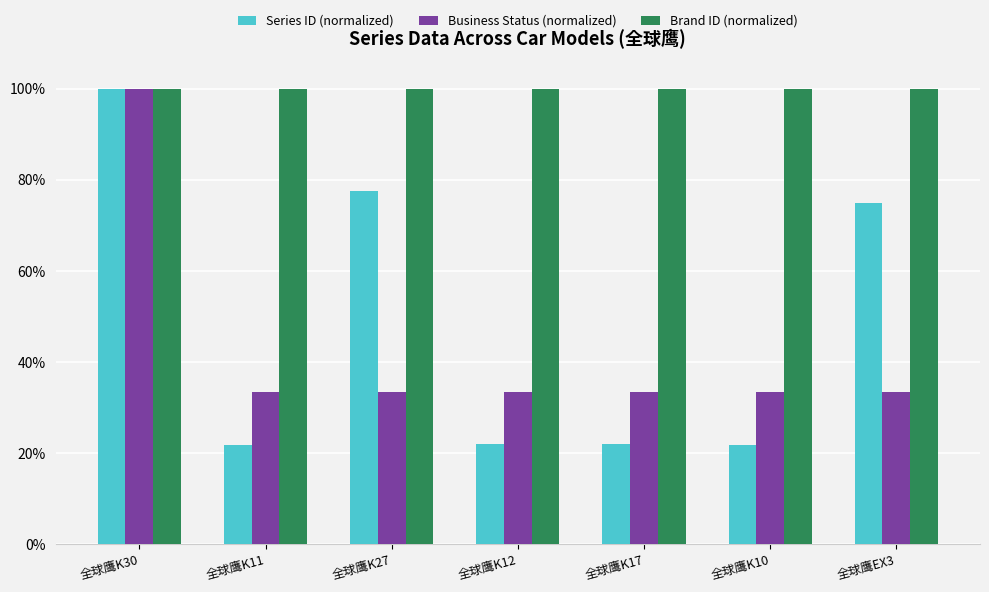

What is the highest value of the Business Status (normalized) series?

100.0